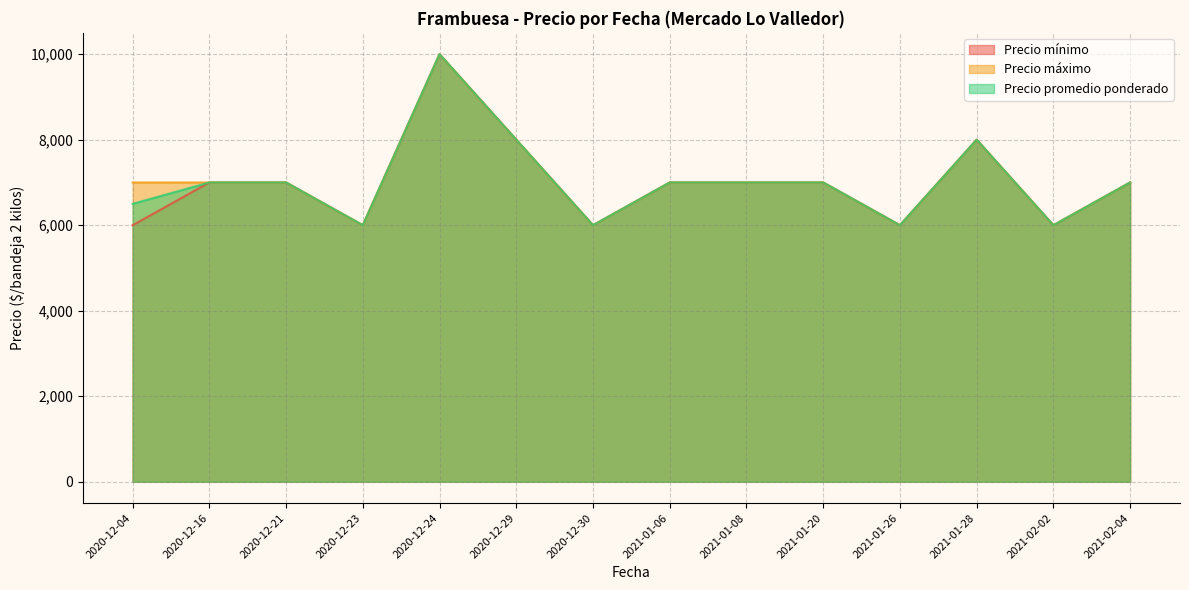

What is the highest value of the Precio promedio ponderado series?

10000